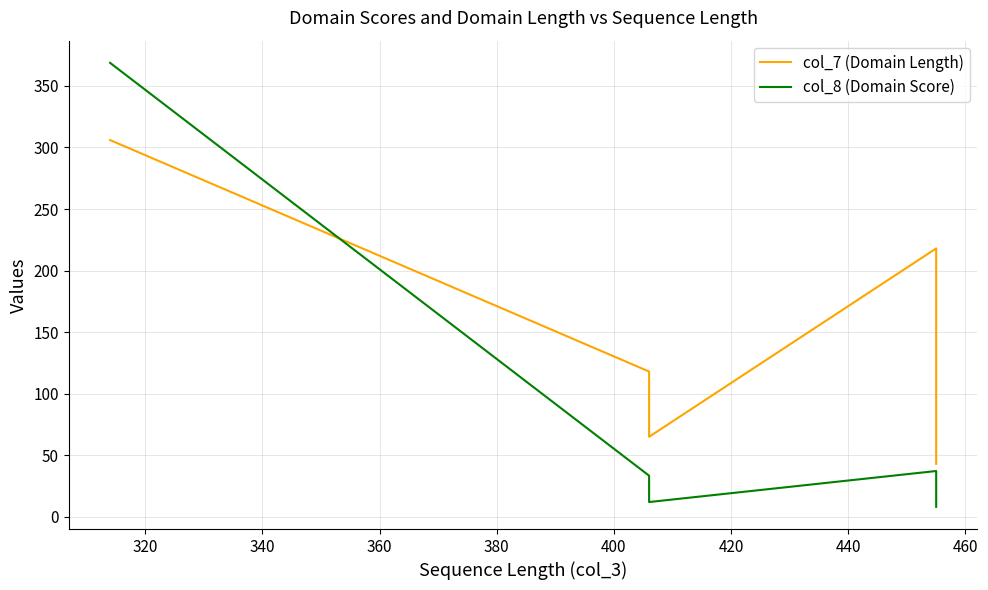

How many times do col_8 (Domain Score) and col_7 (Domain Length) cross each other?

1